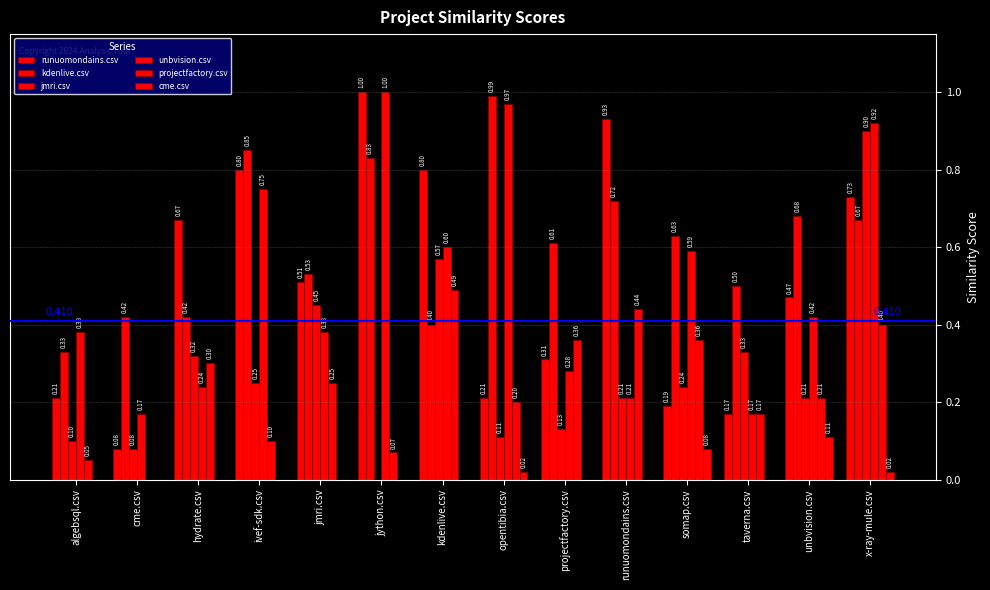

Which series has the widest spread of values?

runuomondains.csv